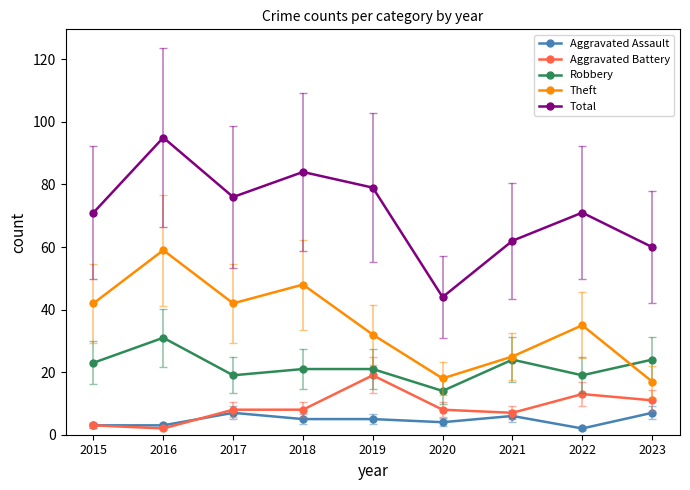

True or false: Total has more than 2 points higher than both neighbors.

True